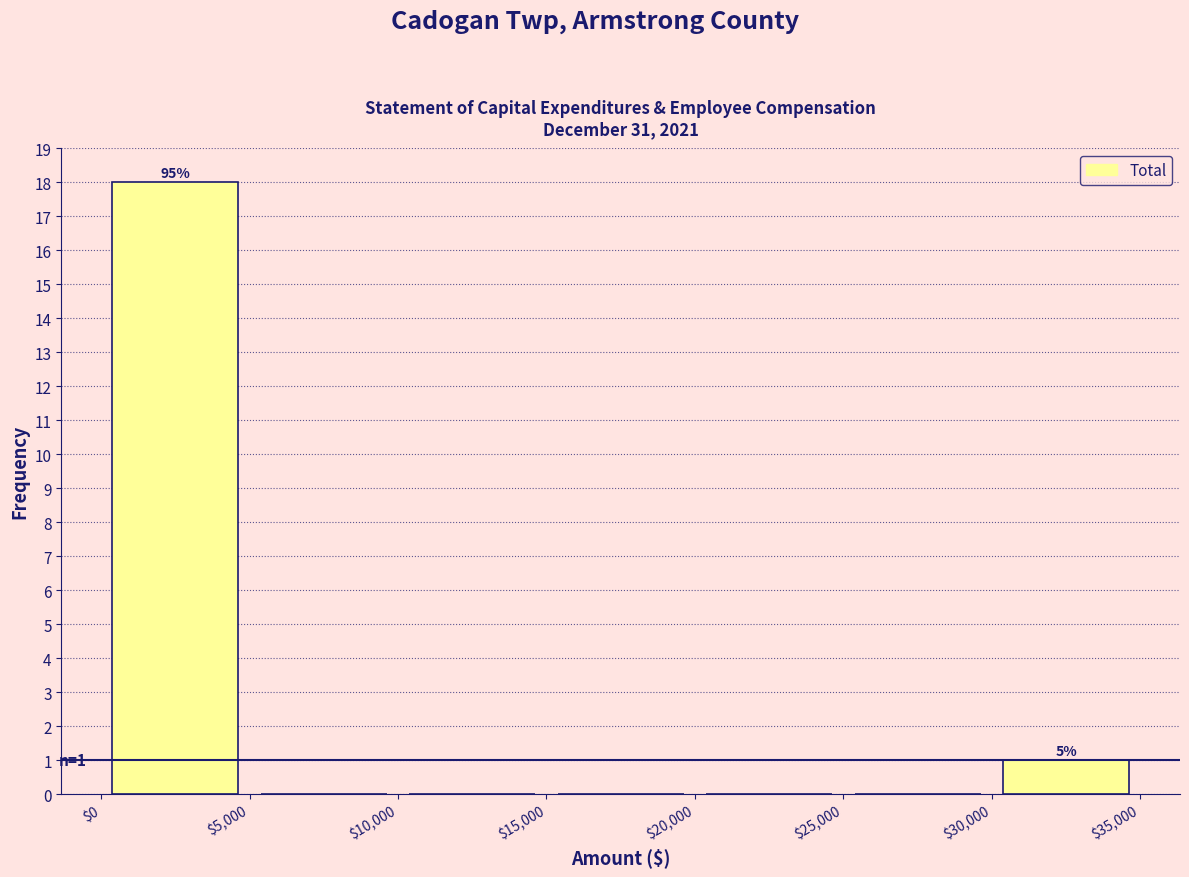

Which range on the x-axis has the tallest bar?

$0 to $5,000